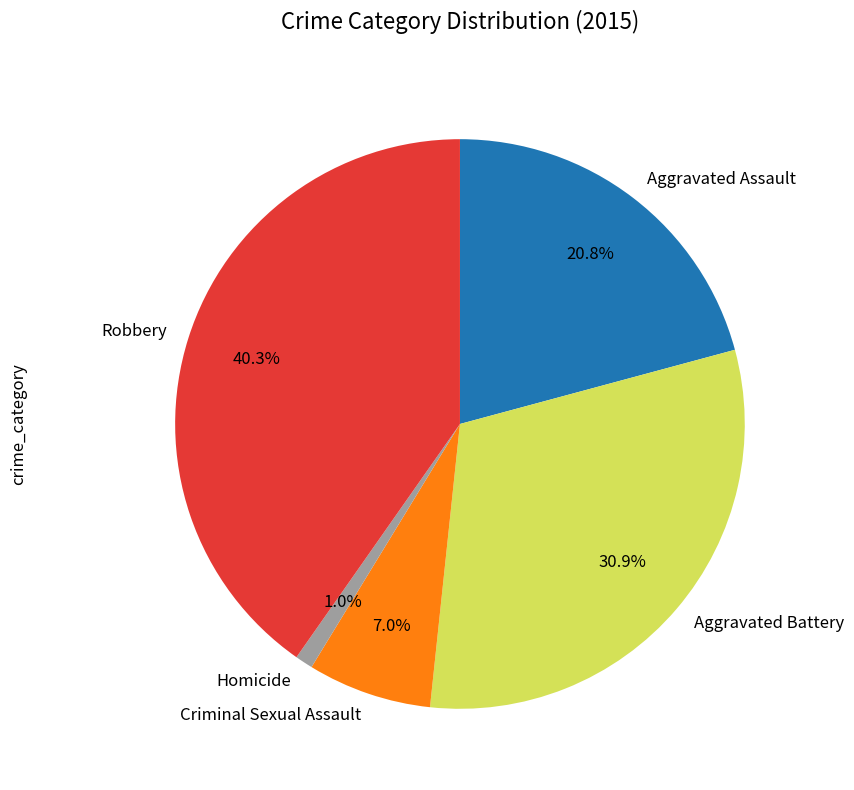

Which has a higher value, Criminal Sexual Assault or Homicide?

Criminal Sexual Assault